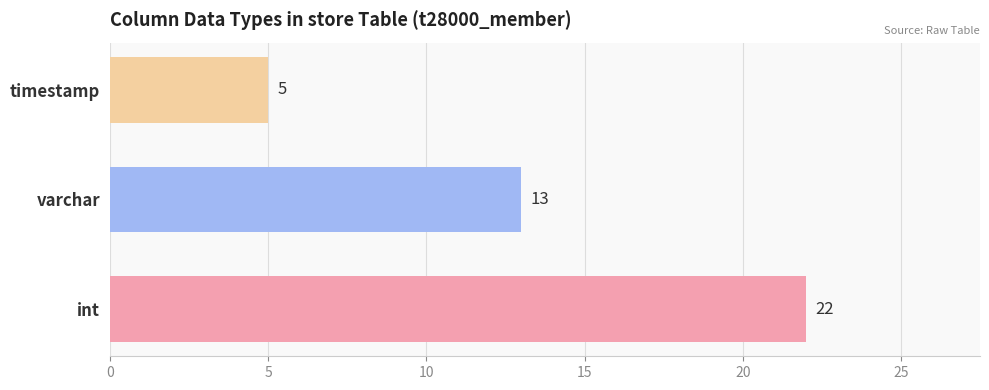

Are the bars horizontal?

Yes